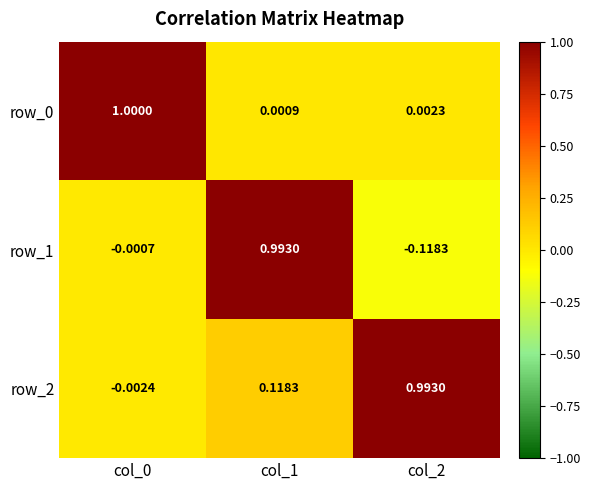

Which series has the largest total across all categories?

row_2